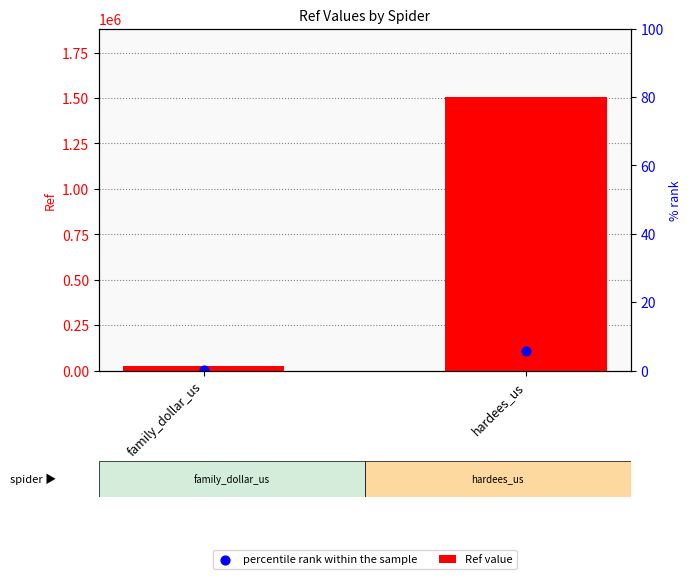

What are all the series names shown in the legend?

Ref value, percentile rank within the sample